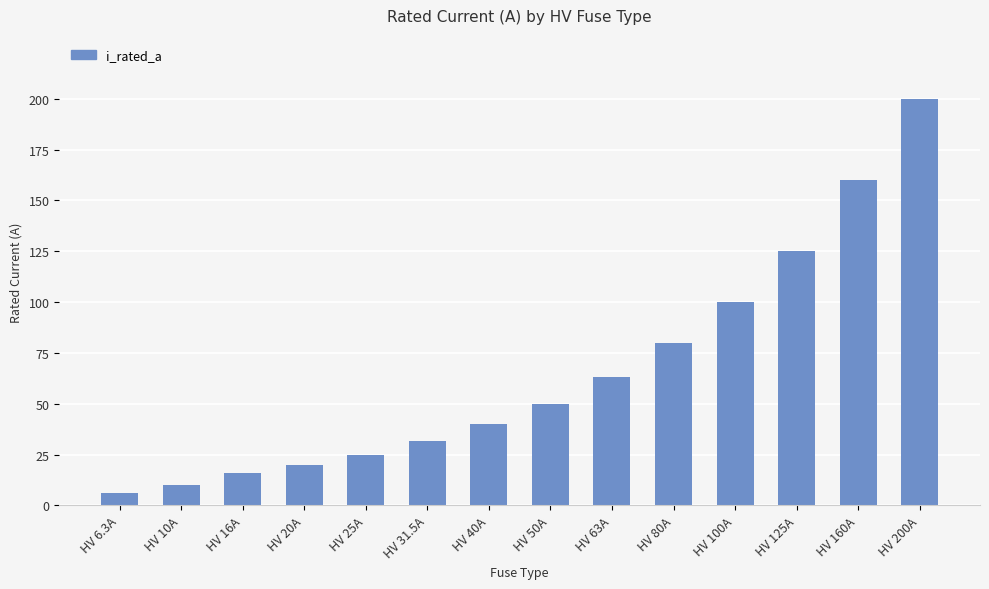

Where is the data nearest to the value 103?

HV 100A